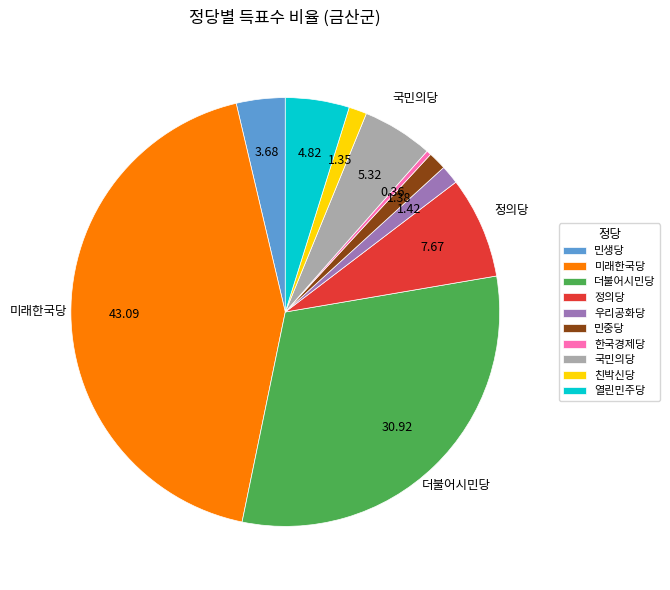

Is there any slice that represents more than half of the pie?

No